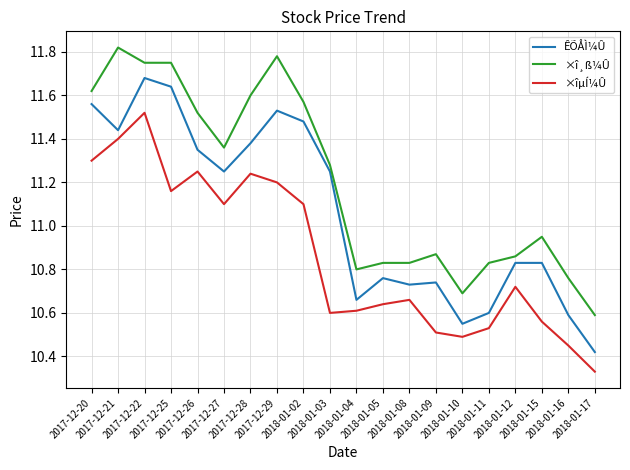

What are all the series names shown in the legend?

ÊÕÅÌ¼Û, ×î¸ß¼Û, ×îµÍ¼Û